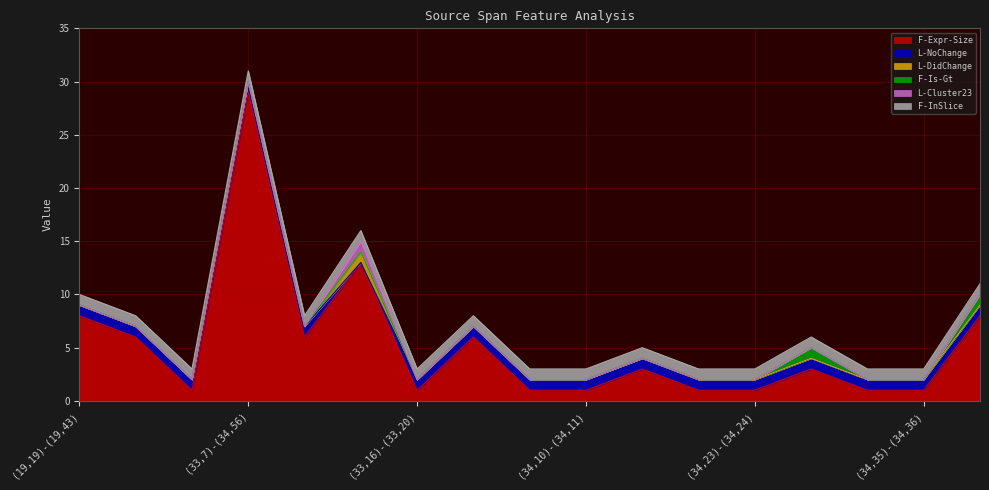

What position from the left is (33,35)-(33,39)?

9